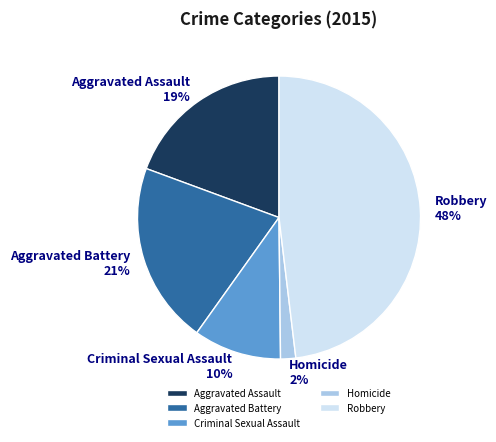

How many segments does this pie chart have?

5